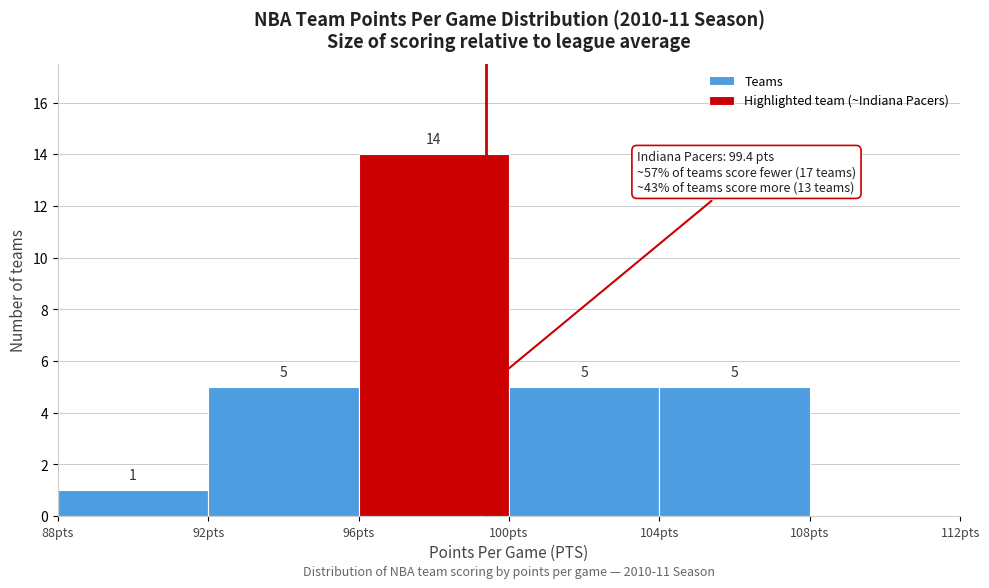

Which range on the x-axis has the tallest bar?

96 to 100